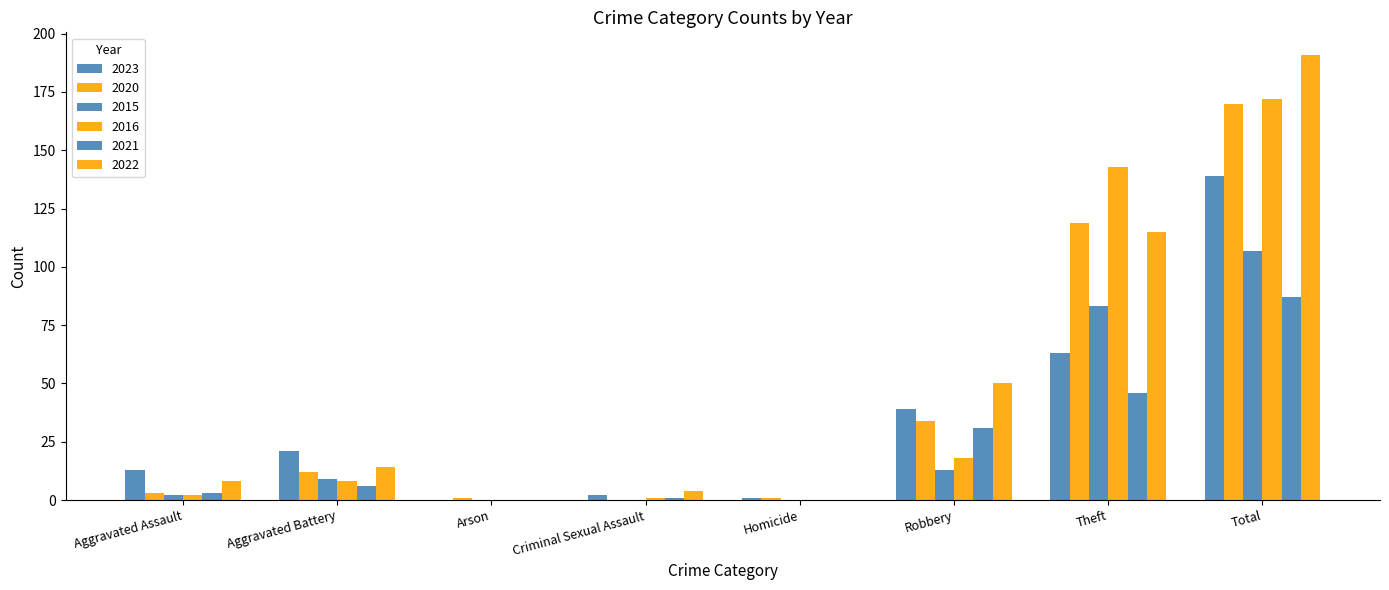

Reading left to right, extract all data points from this chart.

2023: 13	21	0	2	1	39	63	139
2020: 3	12	1	0	1	34	119	170
2015: 2	9	0	0	0	13	83	107
2016: 2	8	0	1	0	18	143	172
2021: 3	6	0	1	0	31	46	87
2022: 8	14	0	4	0	50	115	191